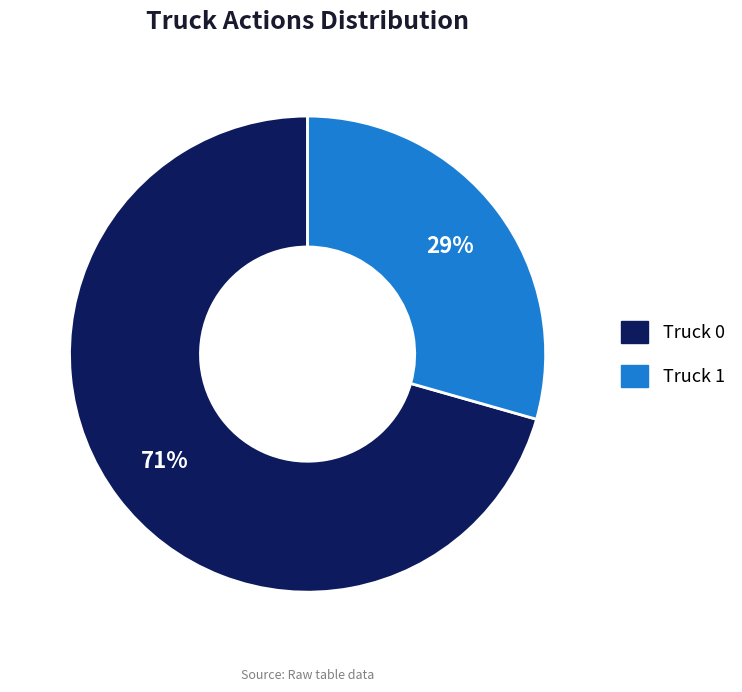

Does Truck 0 represent more than half of the total?

Yes